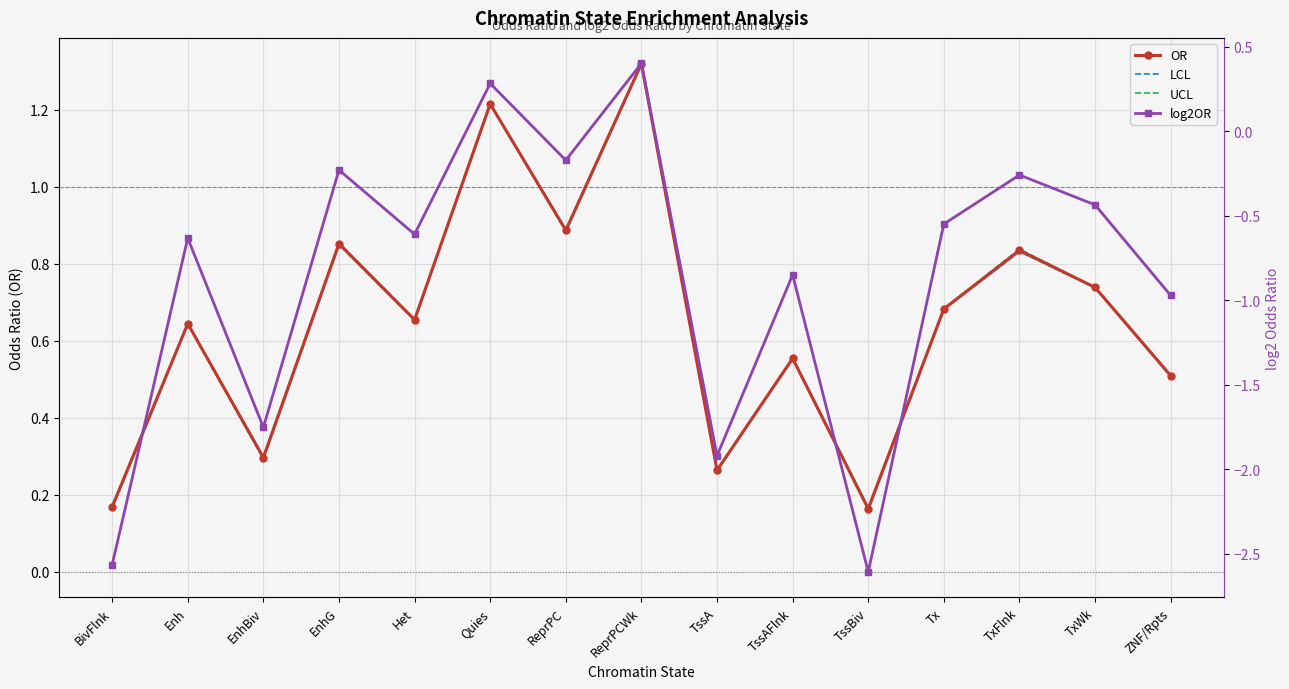

Which has a higher value, Quies or Het?

Quies